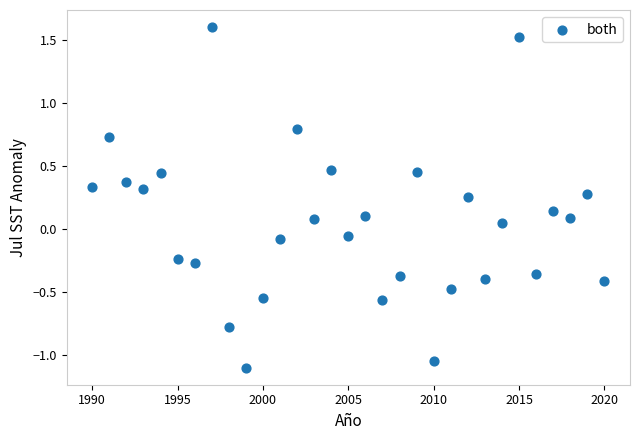

What is the range of Y values (max minus min)?

2.7